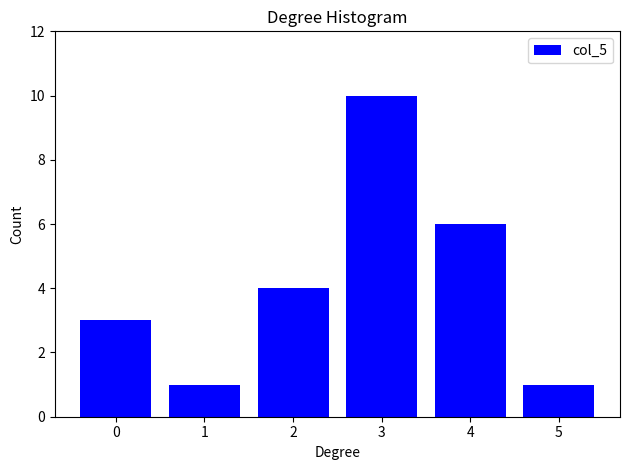

Reading right to left, what are all the values shown in this chart?

5=1	4=6	3=10	2=4	1=1	0=3